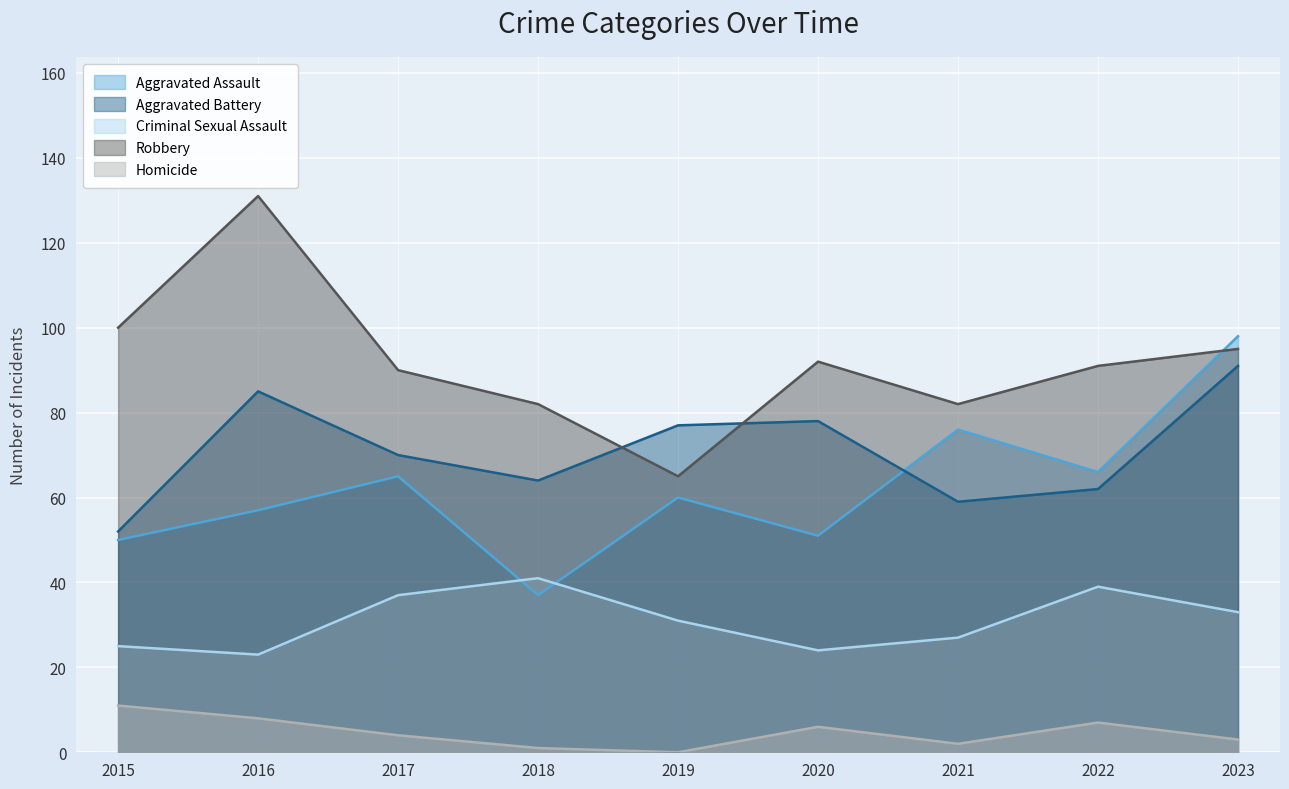

How many lines are shown in the chart?

5